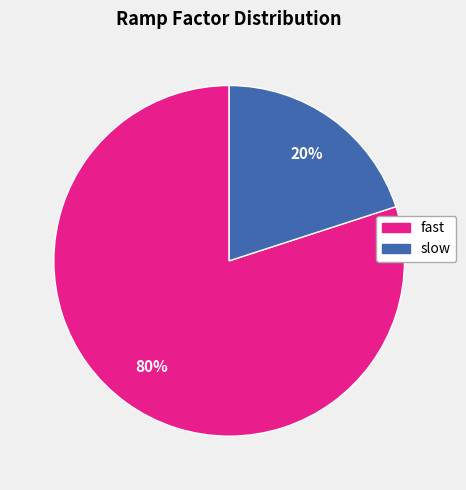

What percentage is the slow slice, to the nearest percent?

20%